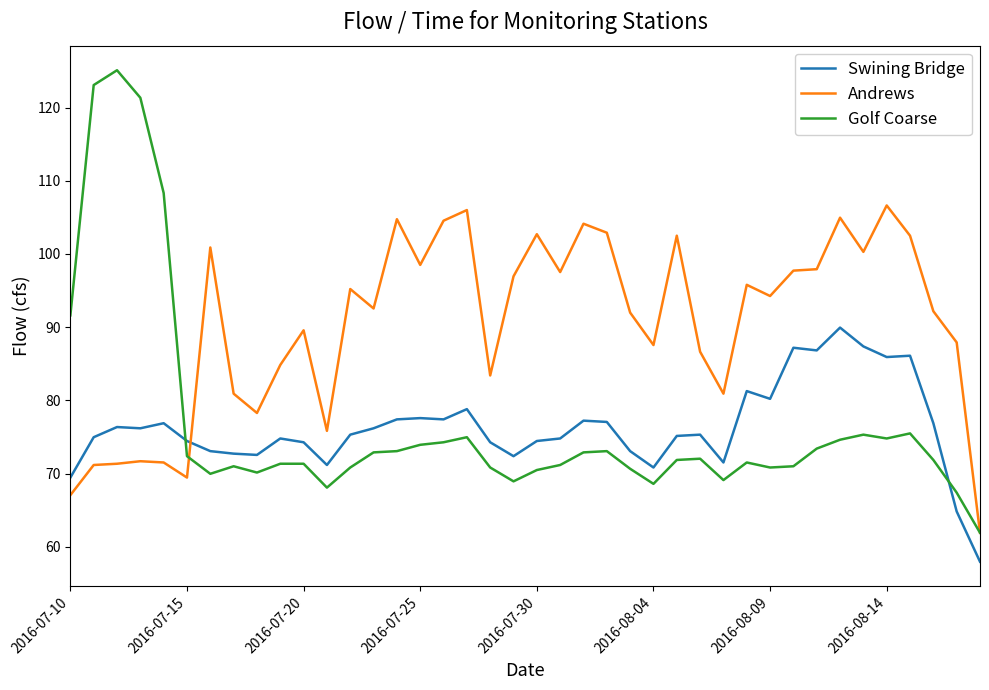

Which series has the largest total across all categories?

Andrews